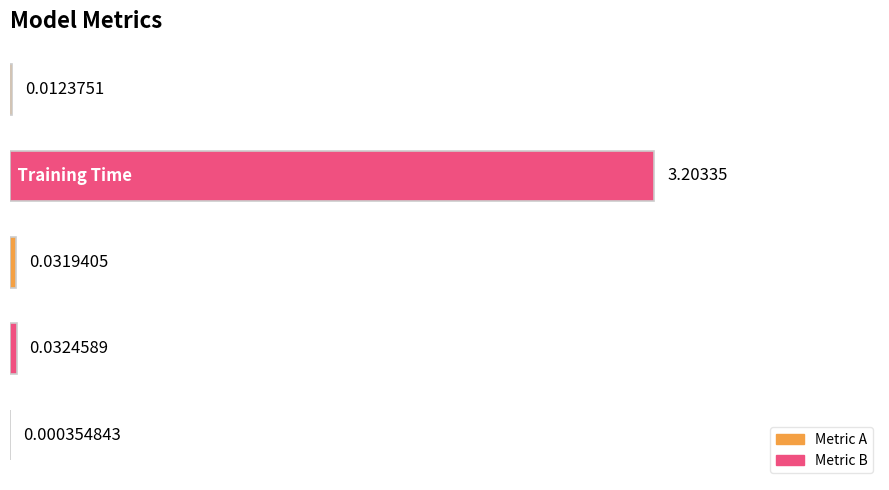

What is the sum of all values?

3.3